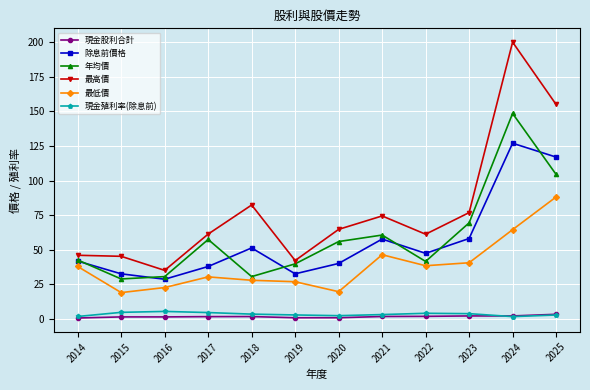

True or false: 除息前價格 has a value of 41.9 at 2014.

True